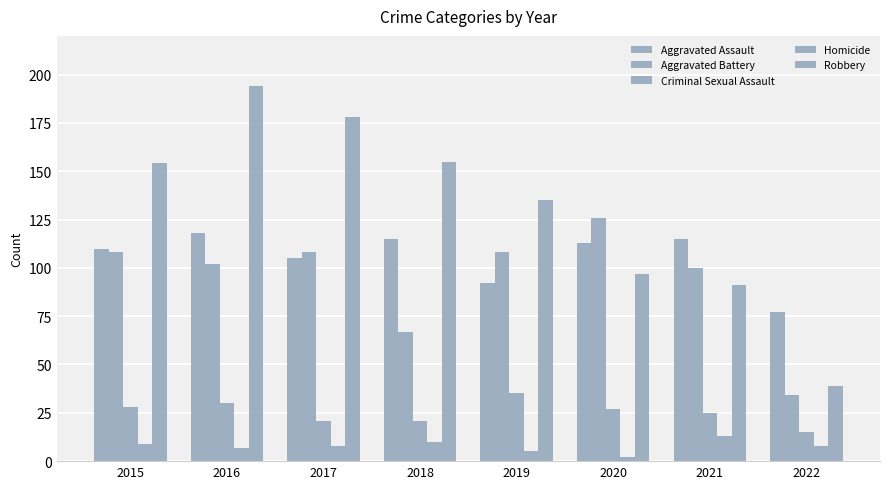

How many data points in Aggravated Assault are less than 113?

4